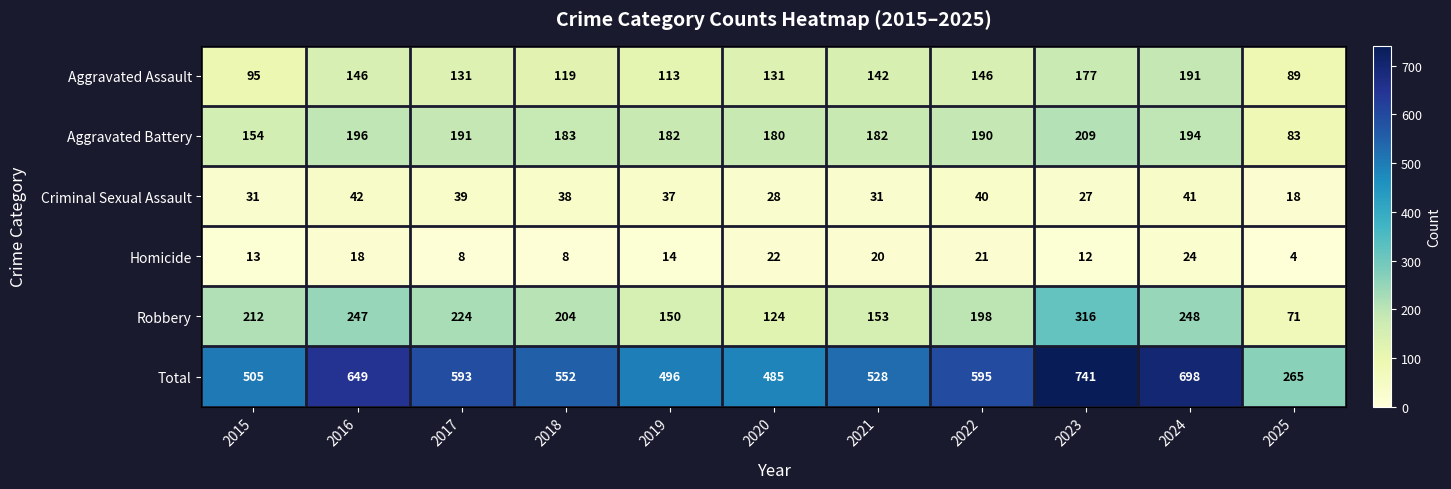

Where does the Aggravated Assault series first go above 131?

2016